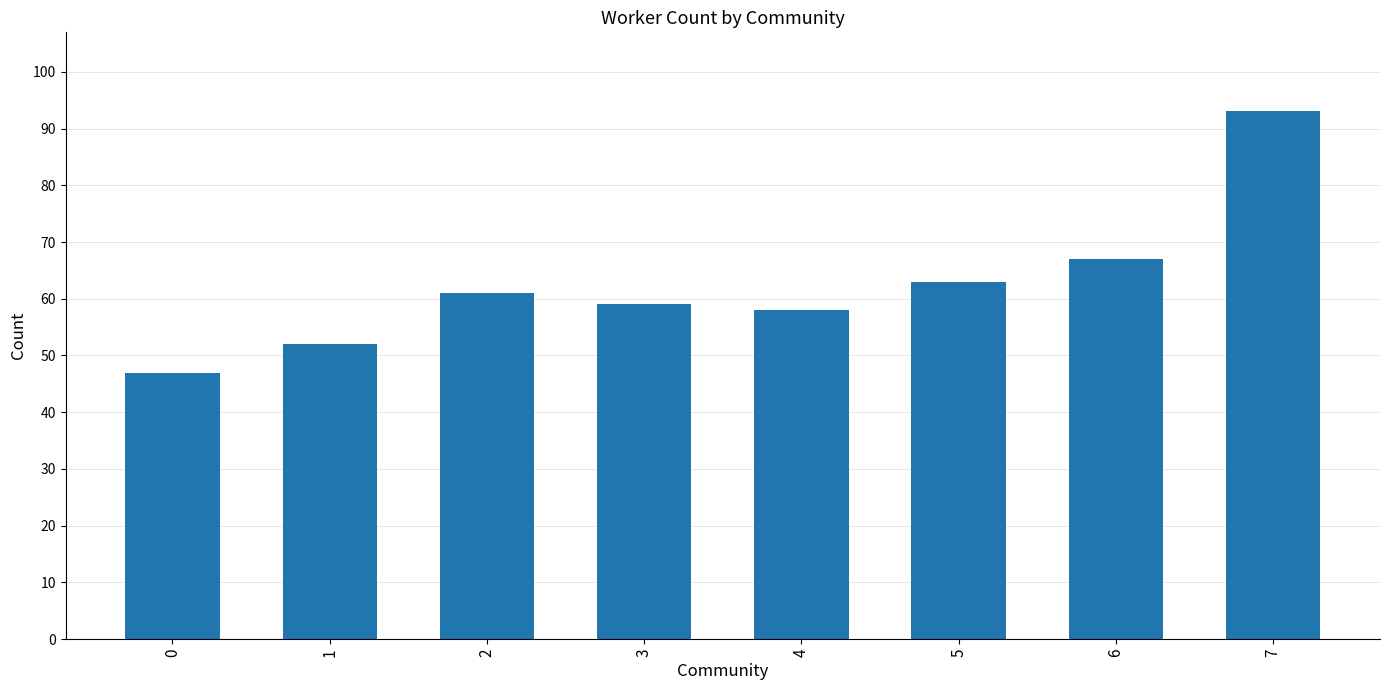

How many data points are less than 61?

4